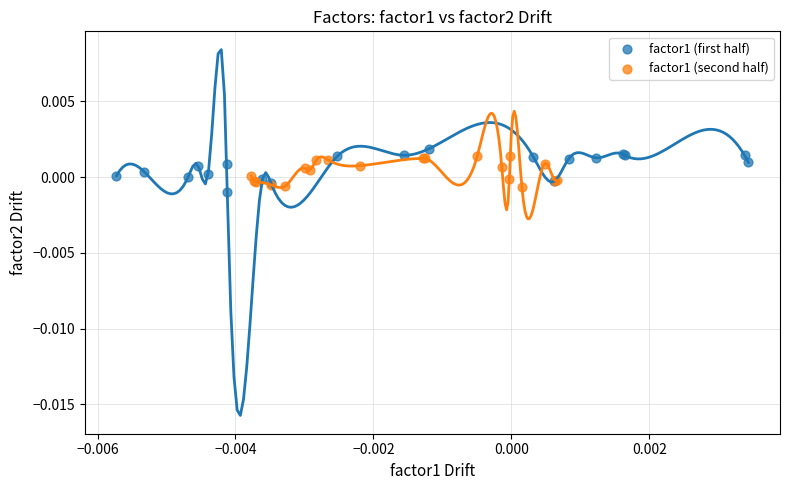

Which series has the widest spread of Y values?

factor1 (first half)